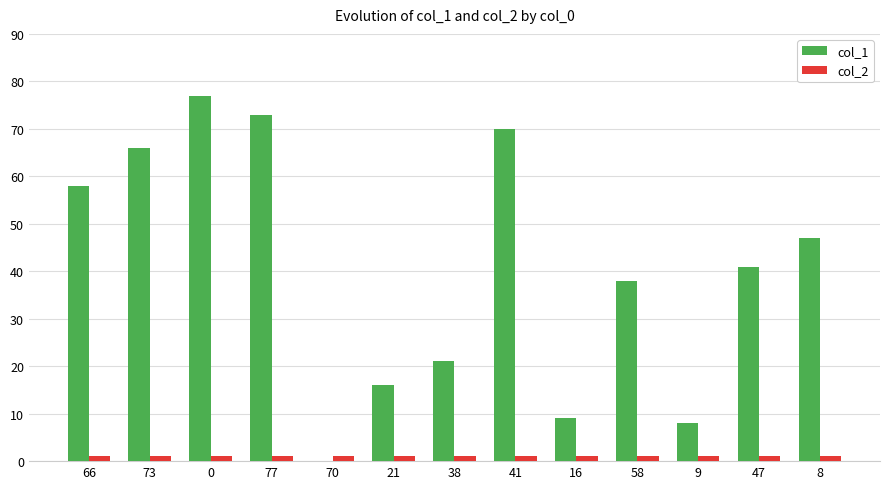

The col_1 series shows 0 at 70. True or false?

True